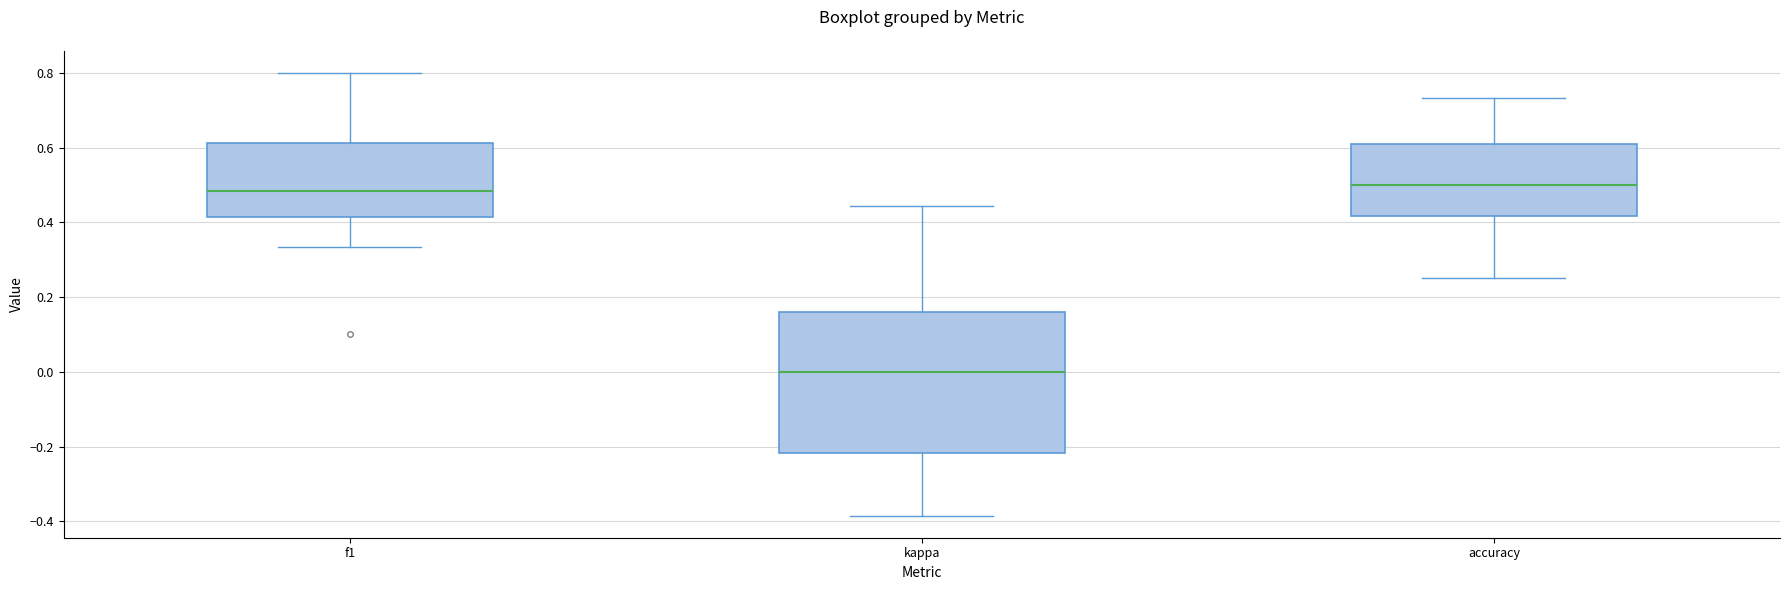

Reading left to right, read every box against the y-axis: the position of its median line, the range the box covers, and the ends of its whiskers. The values are not printed on the chart, so give them approximately, as read against the axis.

f1: median 0.48, box 0.42 to 0.62, whiskers 0.34 to 0.80
kappa: median 0.00, box -0.22 to 0.16, whiskers -0.38 to 0.44
accuracy: median 0.50, box 0.42 to 0.60, whiskers 0.26 to 0.74